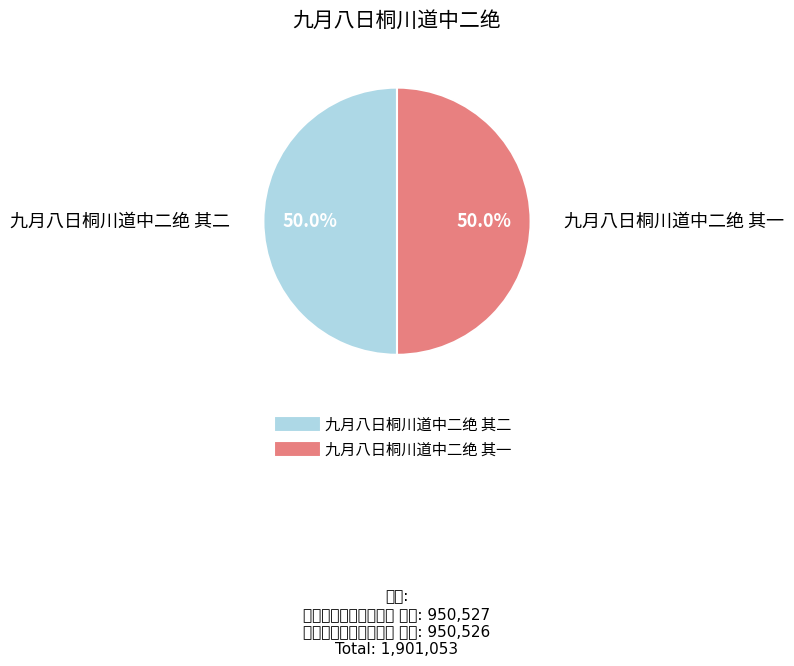

Approximately how many times larger is the value at 九月八日桐川道中二绝 其二 compared to 九月八日桐川道中二绝 其一?

1.0